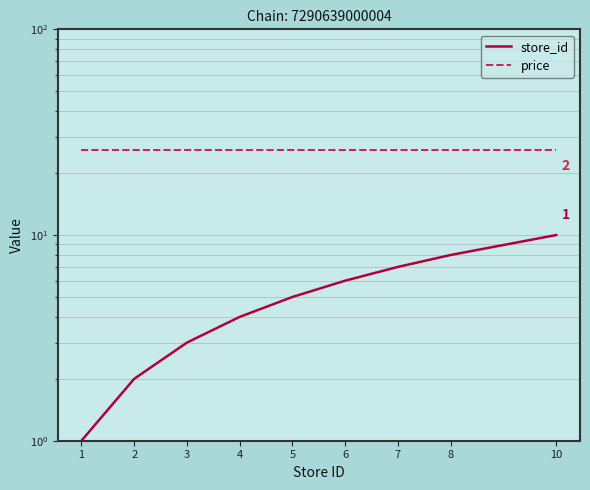

True or false: store_id and price intersect in this chart.

False